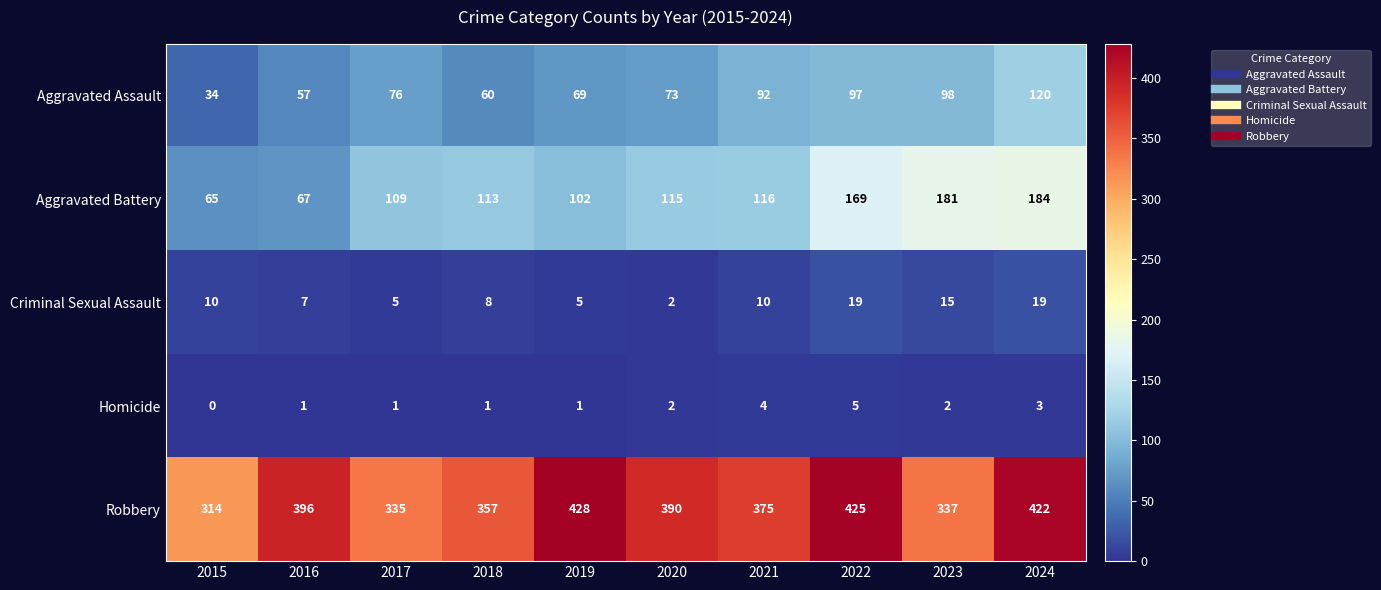

The value of Aggravated Assault at 2022 is 97. True or false?

True